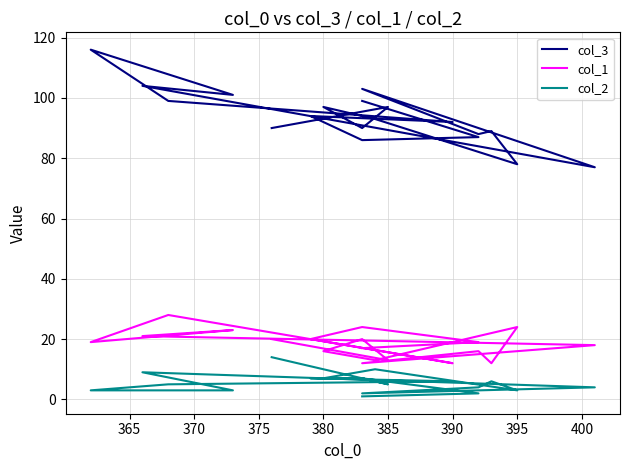

What is the average value of the col_1 series?

18